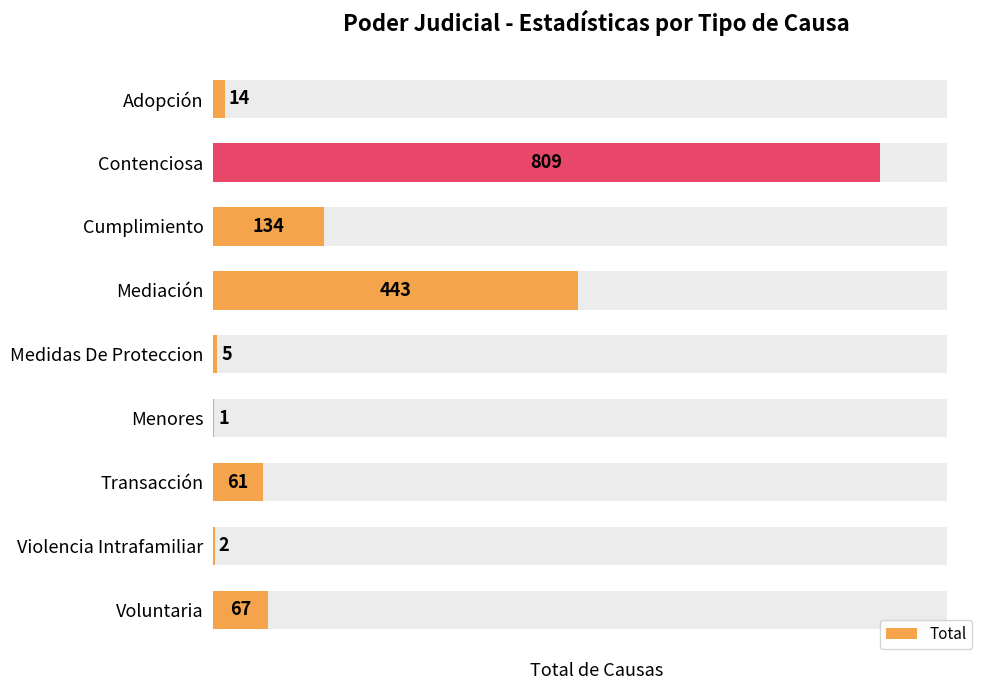

How many distinct data groups are displayed?

1